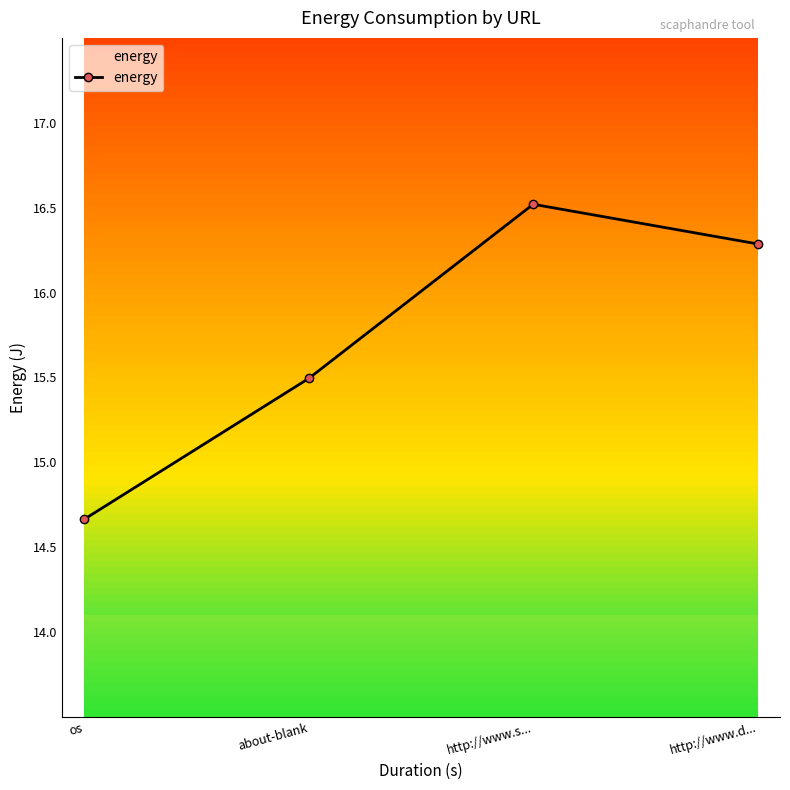

The chart shows a value of 16.3 at http://www.d.... True or false?

True